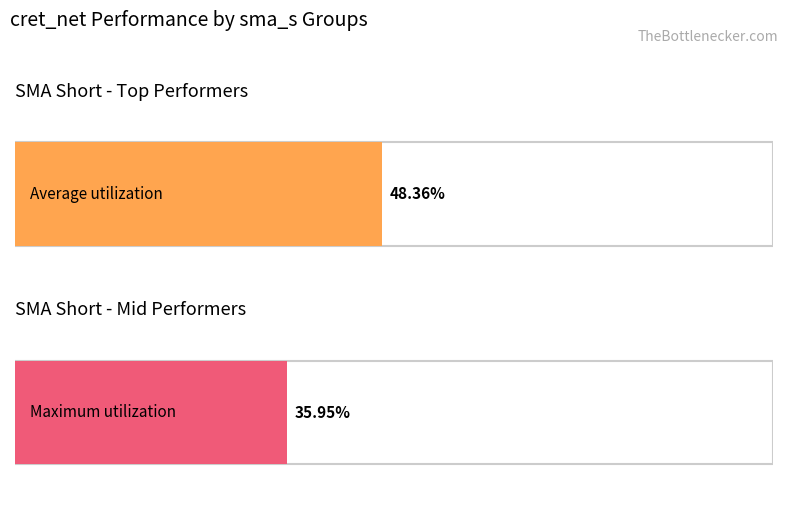

List the series in order of their overall mean, highest first.

Average utilization, Maximum utilization